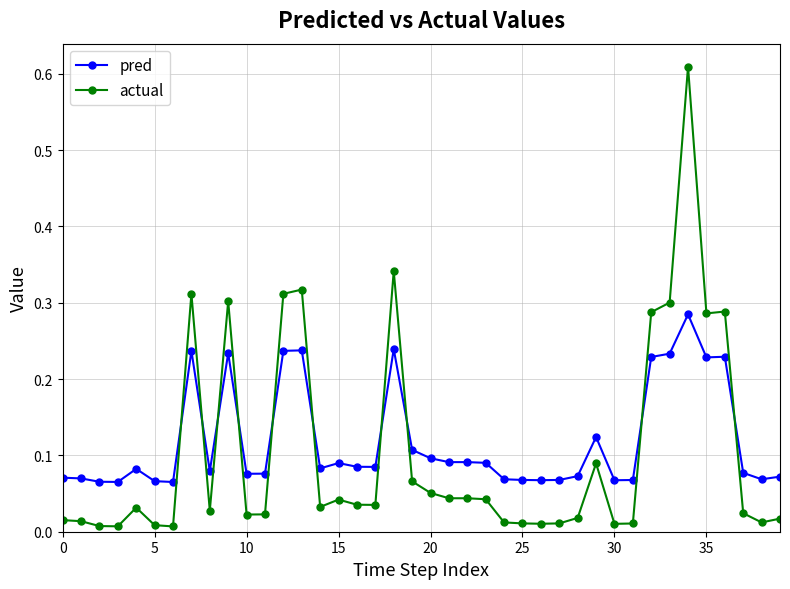

How many intersections are there between pred and actual?

10